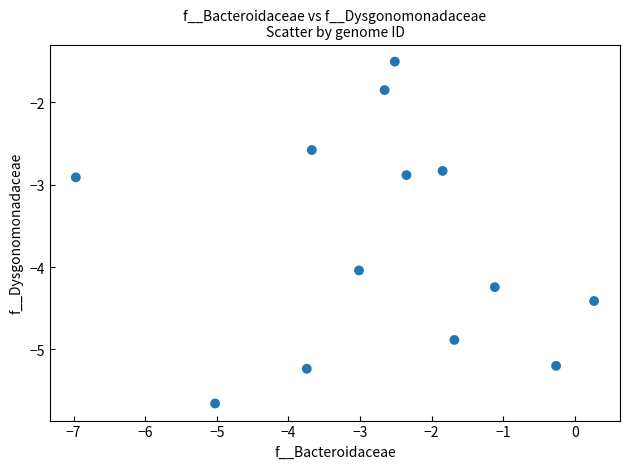

What is the range of Y values (max minus min)?

4.2